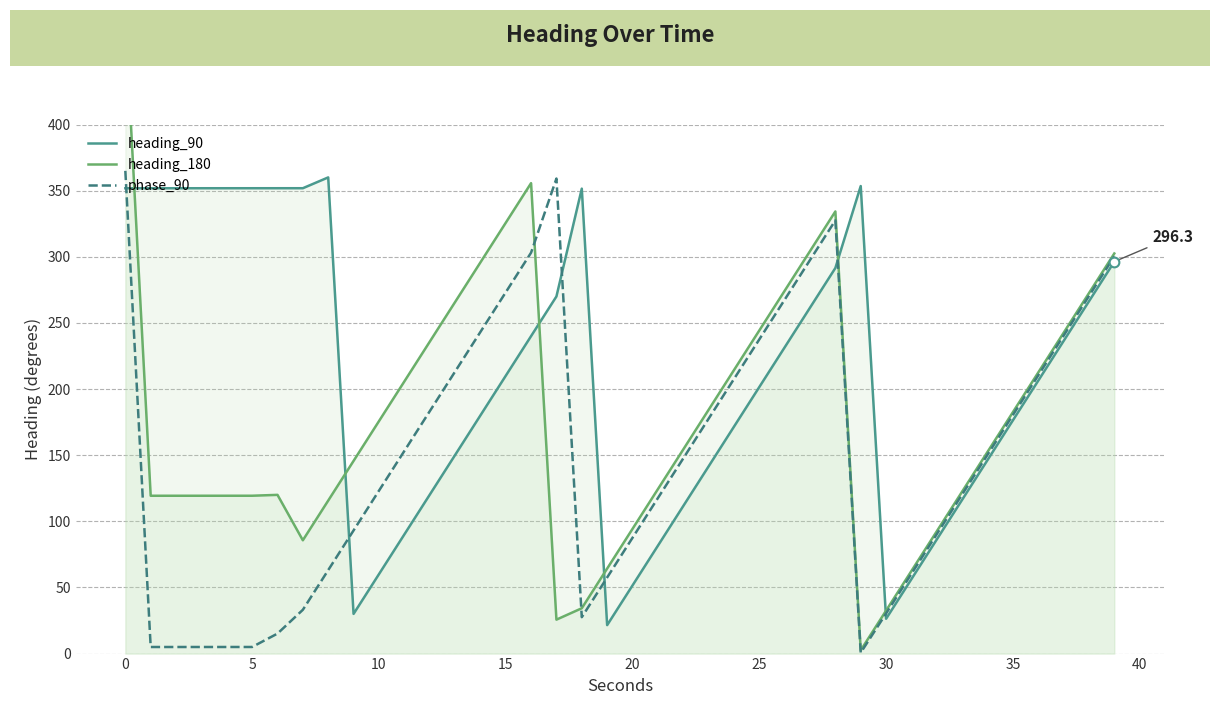

True or false: phase_90 has more than 2 points higher than both neighbors.

False